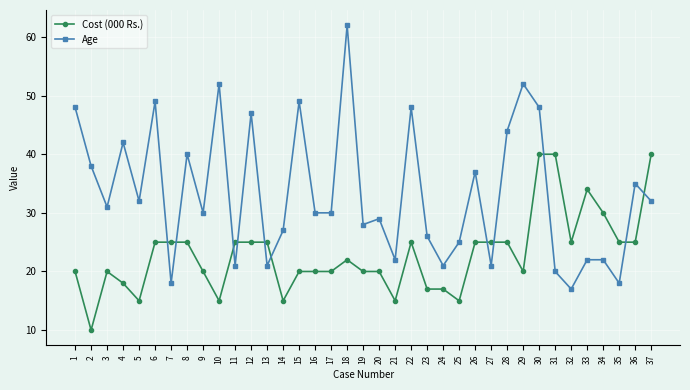

The value of Age at 18 is 17. True or false?

False